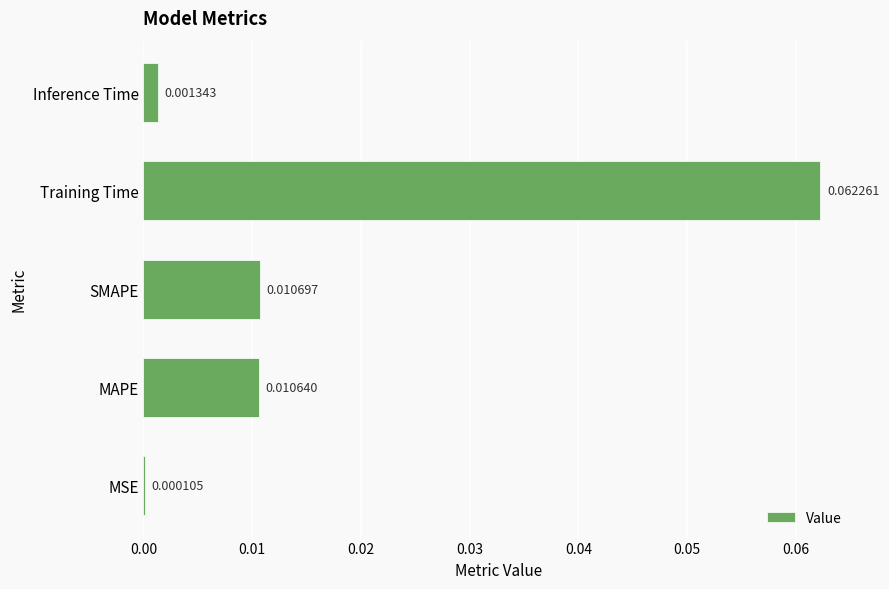

Where is the data nearest to the value 0?

MSE